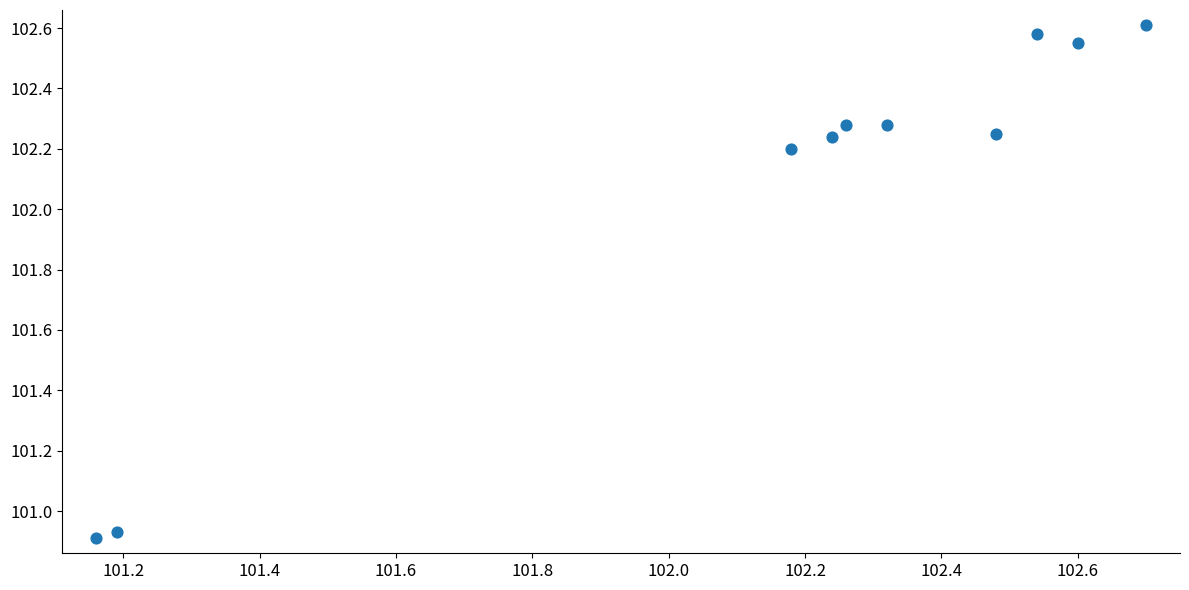

What is the range of Y values (max minus min)?

1.7